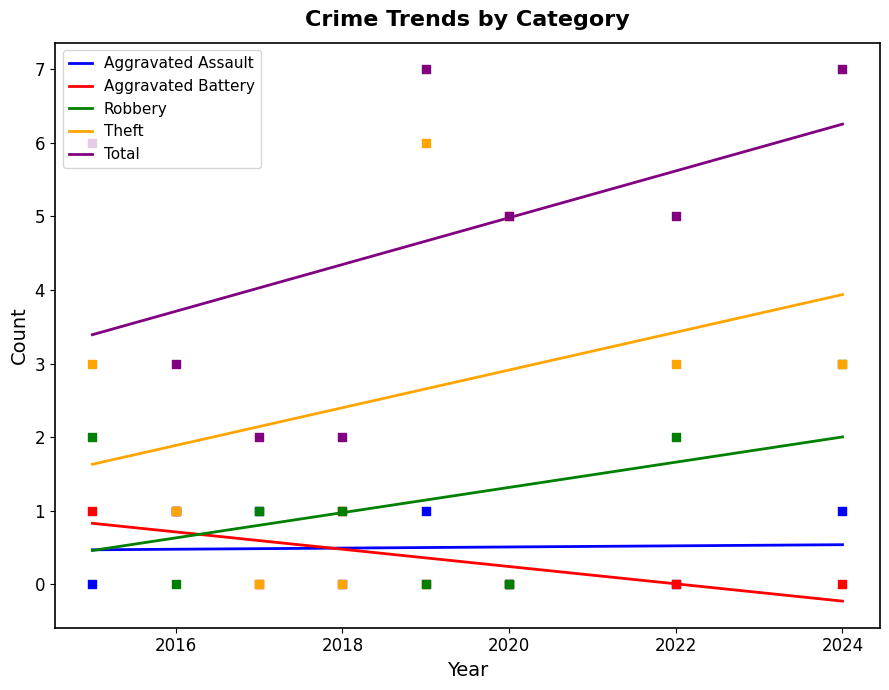

What is the total value across all series at 2022?

10